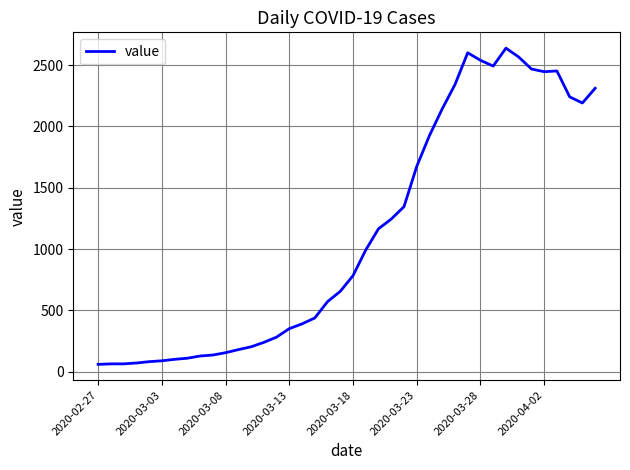

What is the minimum value shown in the chart?

61